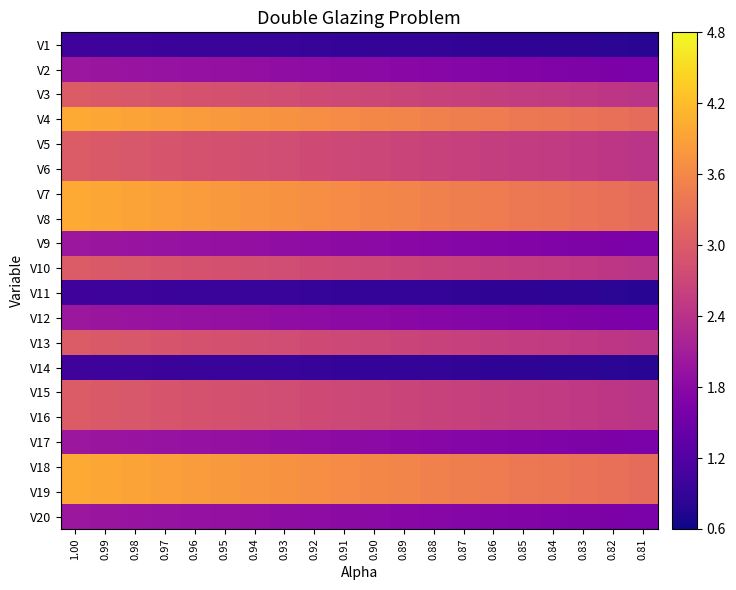

At which category does the chart reach its minimum across all series?

0.81